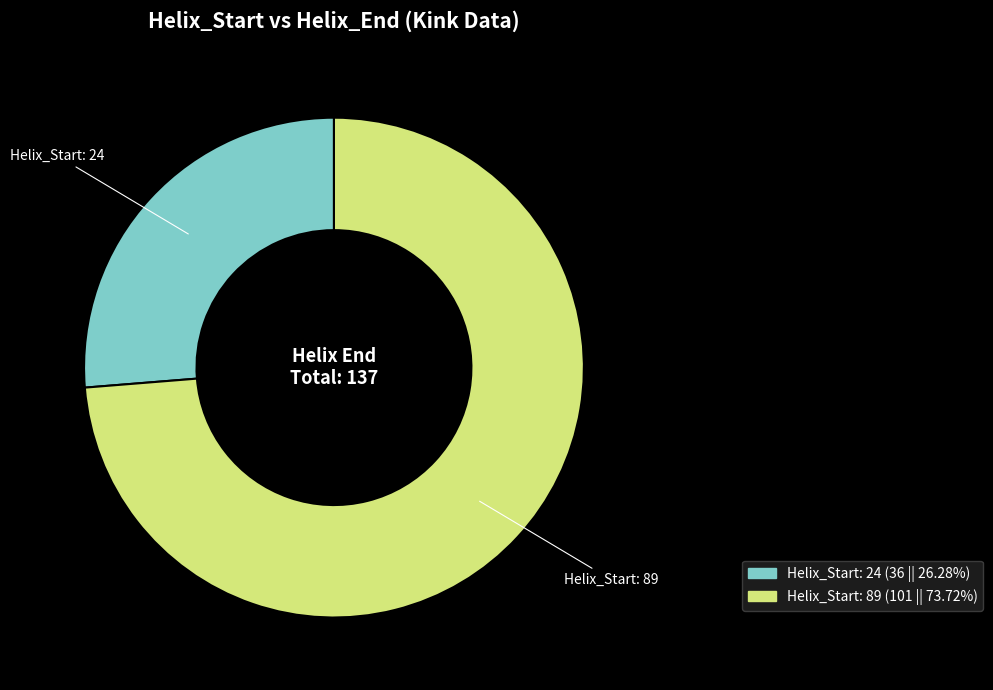

Rank the categories by value from lowest to highest.

Helix_Start: 24, Helix_Start: 89